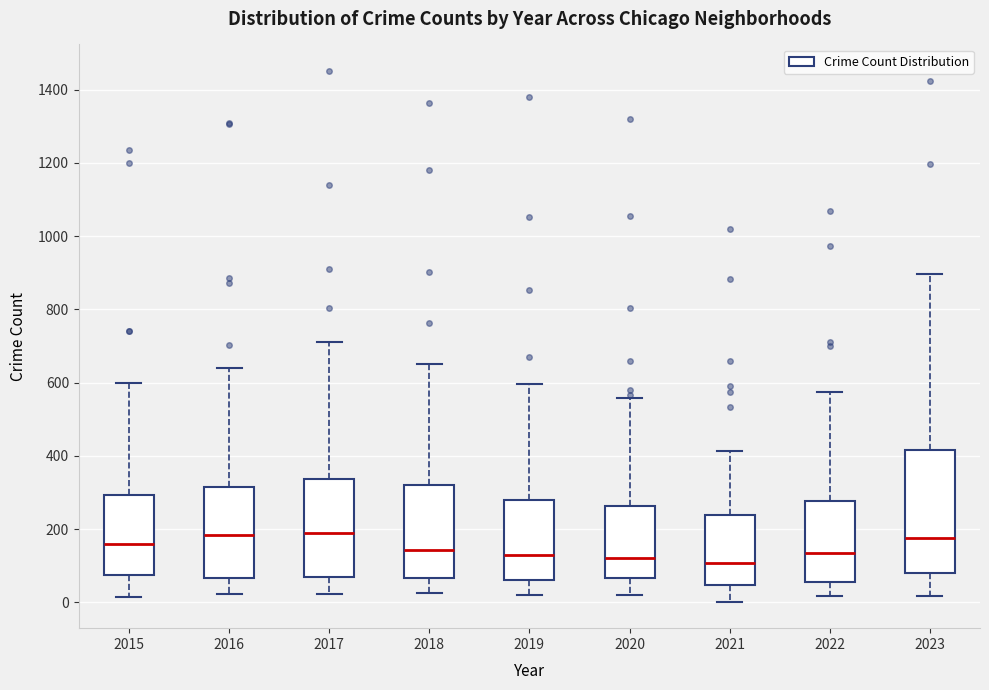

Reading left to right, read every box against the y-axis: the position of its median line, the range the box covers, and the ends of its whiskers. The values are not printed on the chart, so give them approximately, as read against the axis.

2015: median 160, box 80 to 300, whiskers 20 to 600
2016: median 180, box 60 to 320, whiskers 20 to 640
2017: median 180, box 60 to 340, whiskers 20 to 720
2018: median 140, box 60 to 320, whiskers 20 to 660
2019: median 120, box 60 to 280, whiskers 20 to 600
2020: median 120, box 60 to 260, whiskers 20 to 560
2021: median 100, box 40 to 240, whiskers 0 to 420
2022: median 140, box 60 to 280, whiskers 20 to 580
2023: median 180, box 80 to 420, whiskers 20 to 900